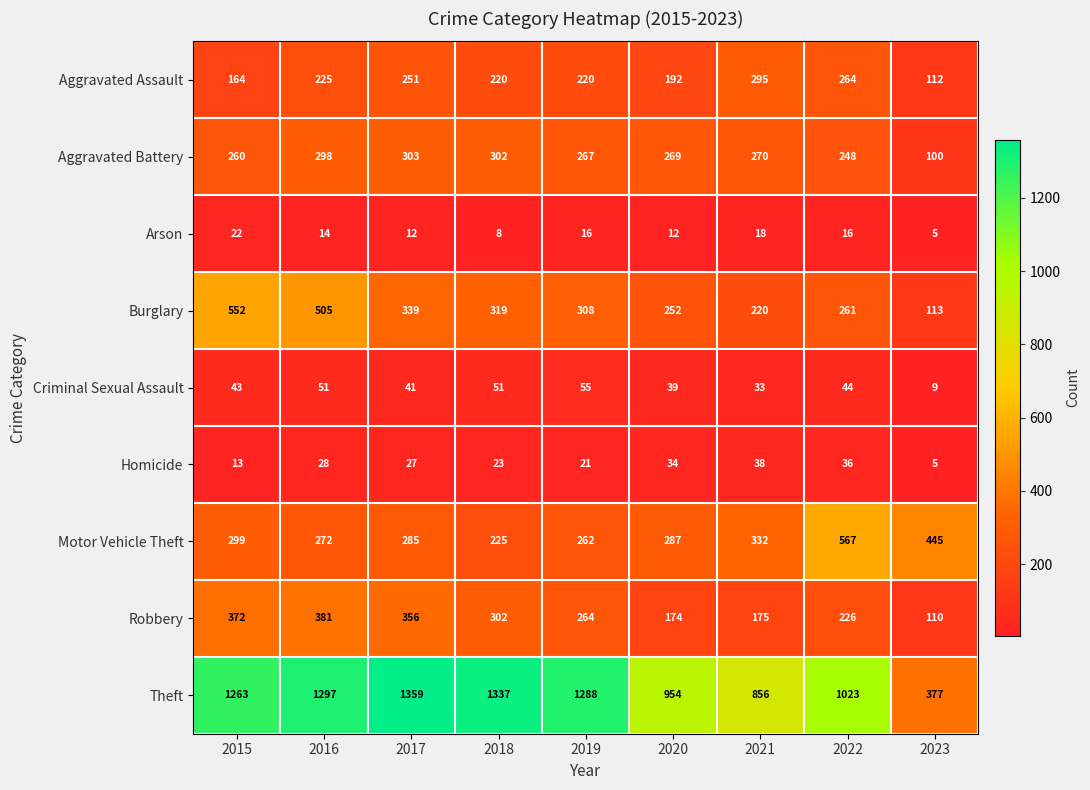

Which series has the largest range (max minus min)?

Theft